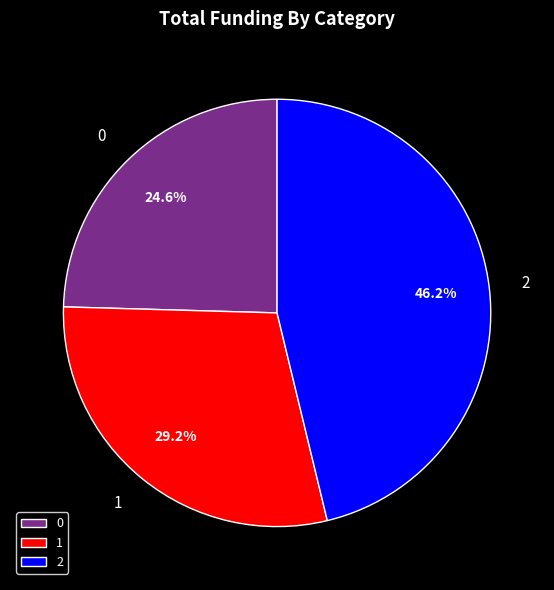

Rank the categories by value from lowest to highest.

0, 1, 2